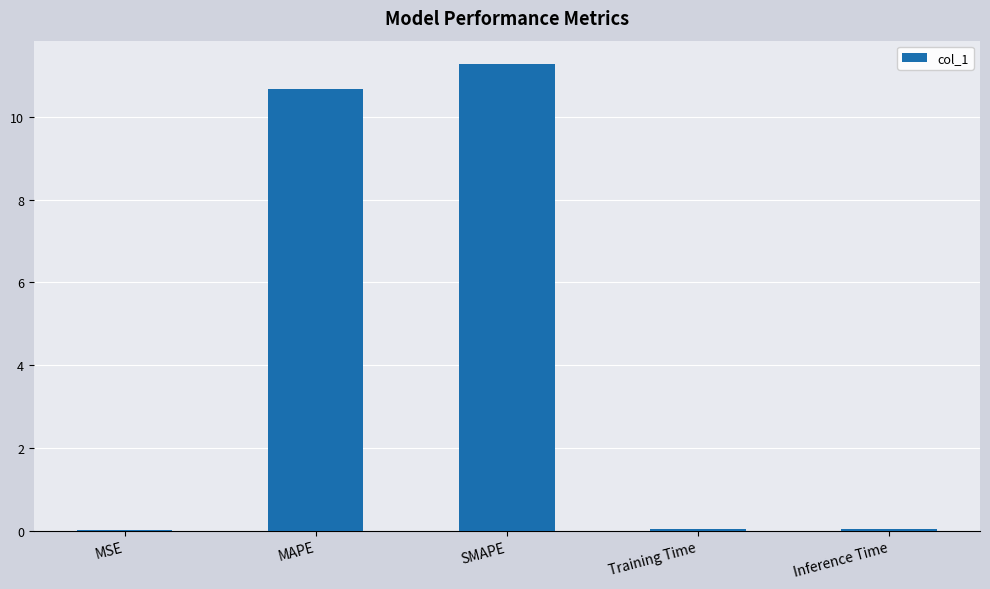

What is the difference between the values at MAPE and Inference Time?

10.6